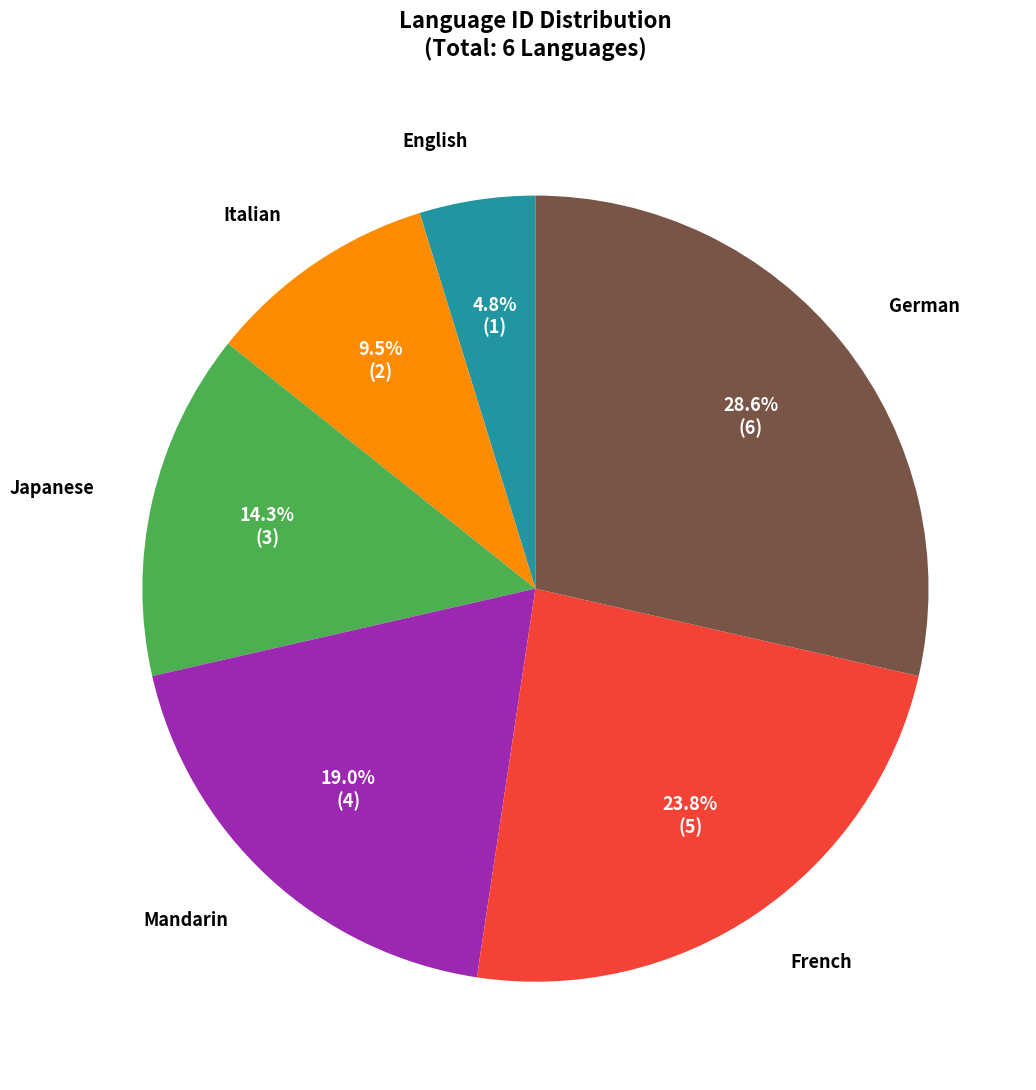

Is there a majority slice in this chart?

No